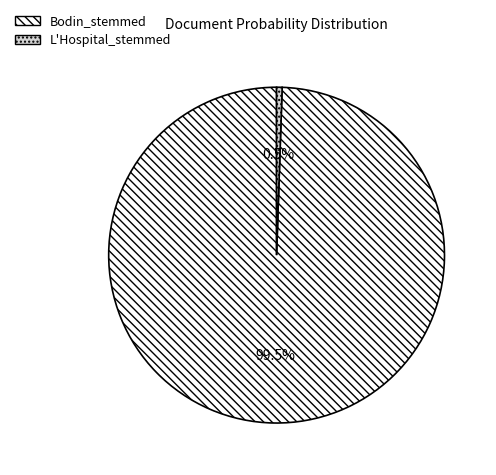

To the nearest percent, what is the combined percentage of L'Hospital_stemmed and Bodin_stemmed?

100%